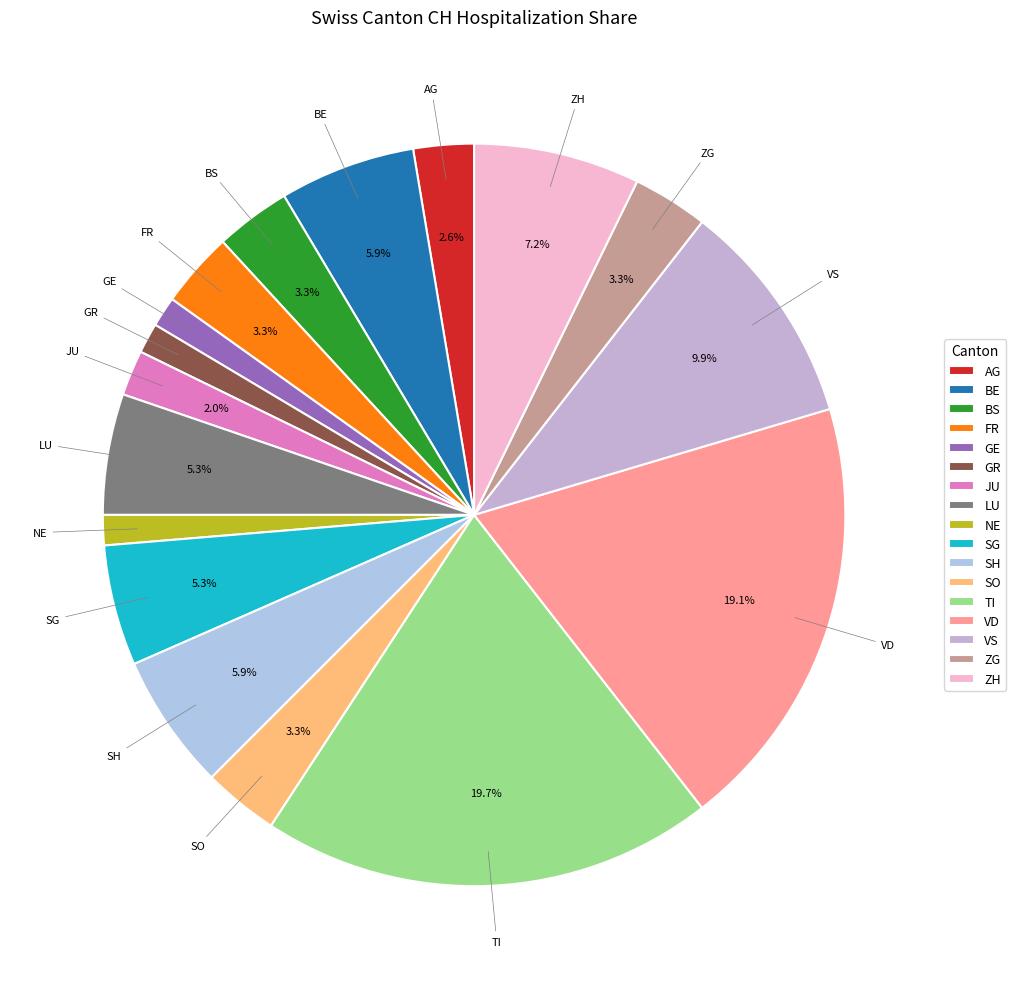

Count the number of slices in the pie.

17